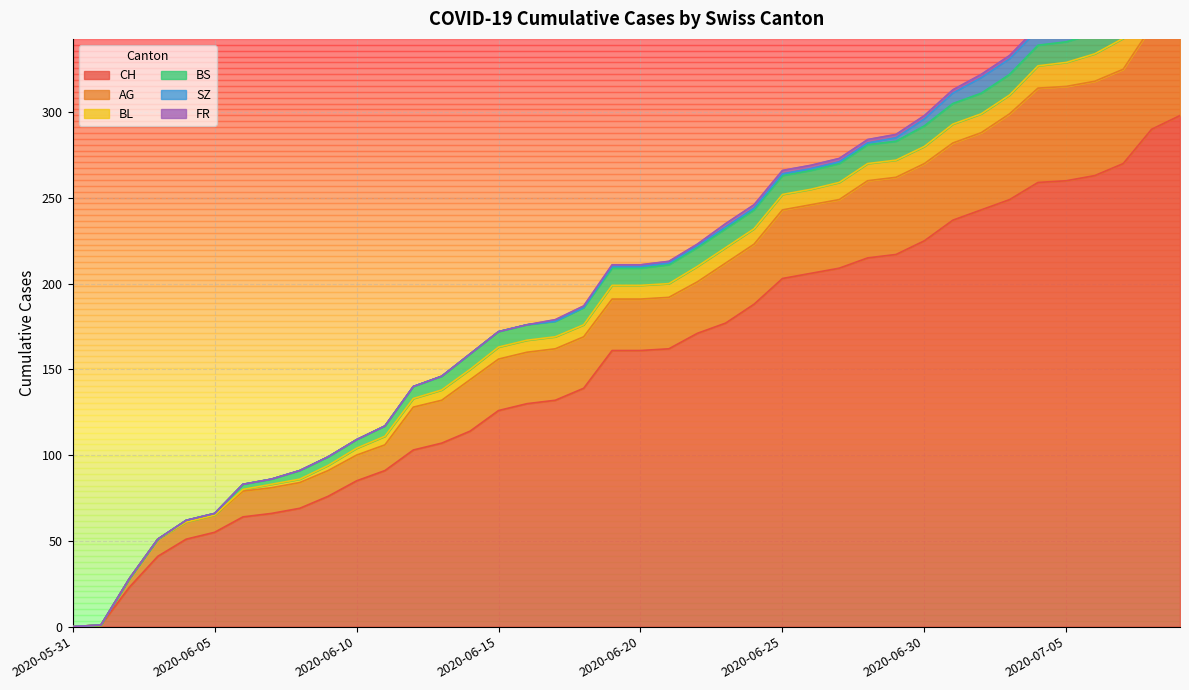

What is the difference between the maximum and minimum values in the AG series?

65